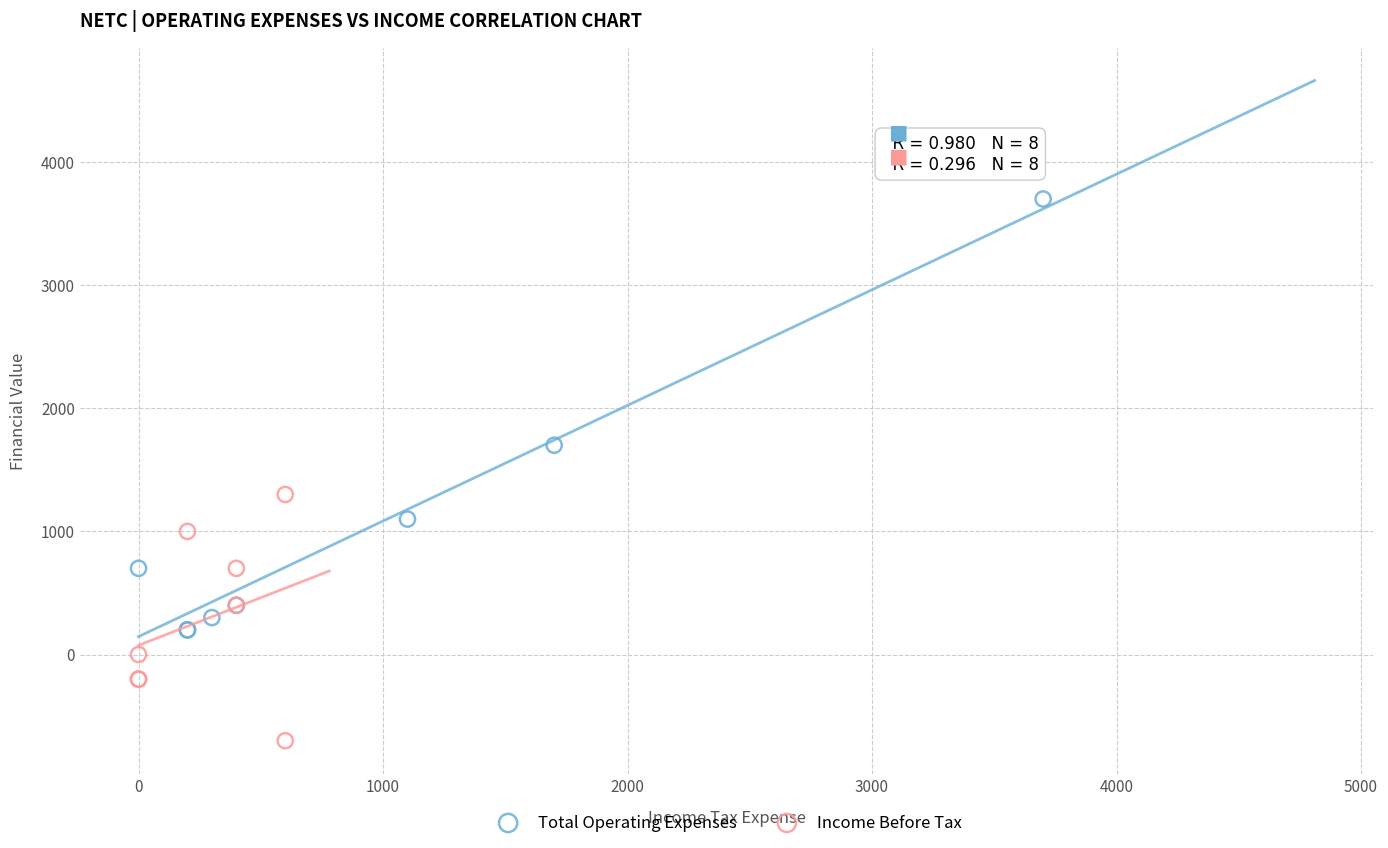

Which series has the widest spread of Y values?

Total Operating Expenses